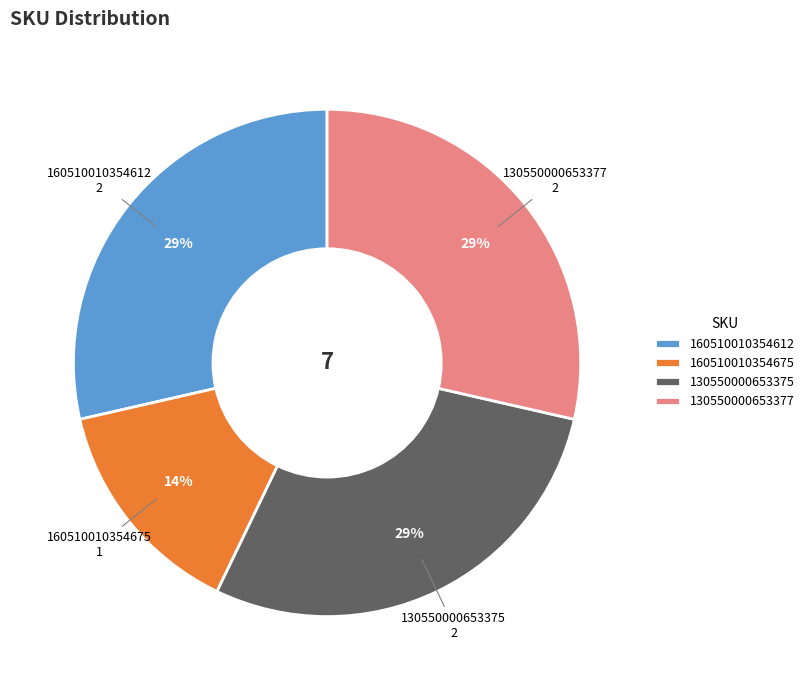

How many slices are in this pie chart?

4